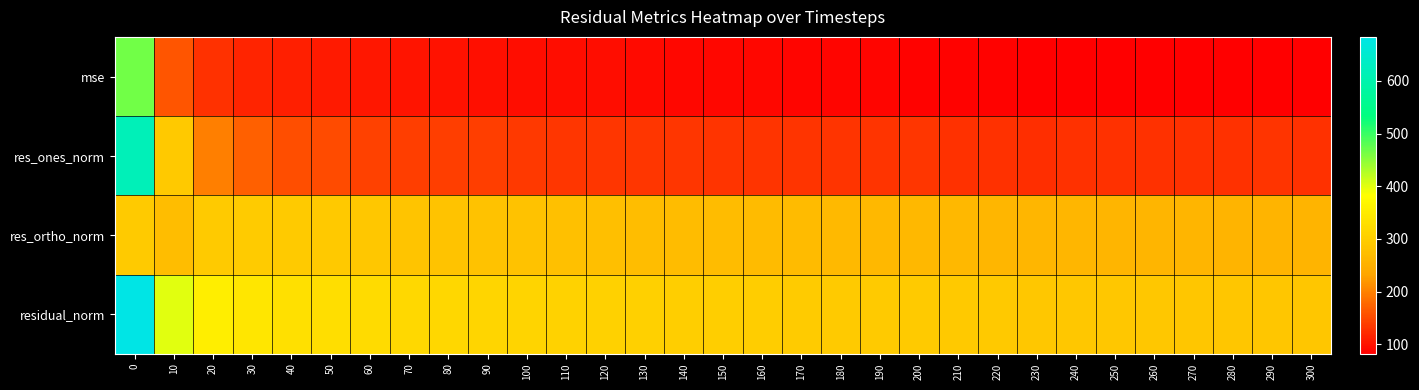

Reading left to right, transcribe all the data shown in this chart.

row_0: 0=466.9	10=160.4	20=127.1	30=116.6	40=111.0	50=107.9	60=104.2	70=101.5	80=99.8	90=98.0	100=96.2	110=95.0	120=94.0	130=92.6	140=91.0	150=90.4	160=89.3	170=88.5	180=87.4	190=87.0	200=86.6	210=85.8	220=85.3	230=84.5	240=84.5	250=84.0	260=83.6	270=83.1	280=82.8	290=82.6	300=82.2
row_1: 0=616.7	10=292.0	20=199.1	30=169.6	40=153.6	50=151.0	60=142.9	70=140.7	80=139.6	90=138.6	100=134.1	110=132.0	120=132.5	130=132.4	140=131.7	150=131.2	160=129.5	170=129.6	180=129.6	190=129.9	200=131.9	210=128.1	220=128.7	230=126.4	240=128.6	250=127.6	260=128.0	270=128.0	280=128.8	290=129.3	300=129.0
row_2: 0=294.3	10=274.0	20=295.8	30=296.4	40=295.7	50=291.8	60=289.4	70=285.9	80=283.3	90=280.7	100=279.6	110=278.5	120=276.4	130=274.1	140=271.5	150=270.4	160=269.3	170=267.7	180=265.8	190=264.8	200=263.1	210=263.5	220=262.1	230=261.7	240=260.7	250=260.2	260=259.2	270=258.3	280=257.4	290=256.7	300=256.0
row_3: 0=683.3	10=400.5	20=356.5	30=341.5	40=333.2	50=328.6	60=322.8	70=318.6	80=315.9	90=313.1	100=310.1	110=308.2	120=306.6	130=304.4	140=301.7	150=300.6	160=298.8	170=297.5	180=295.7	190=294.9	200=294.3	210=293.0	220=292.0	230=290.6	240=290.7	250=289.9	260=289.1	270=288.3	280=287.8	290=287.4	300=286.7